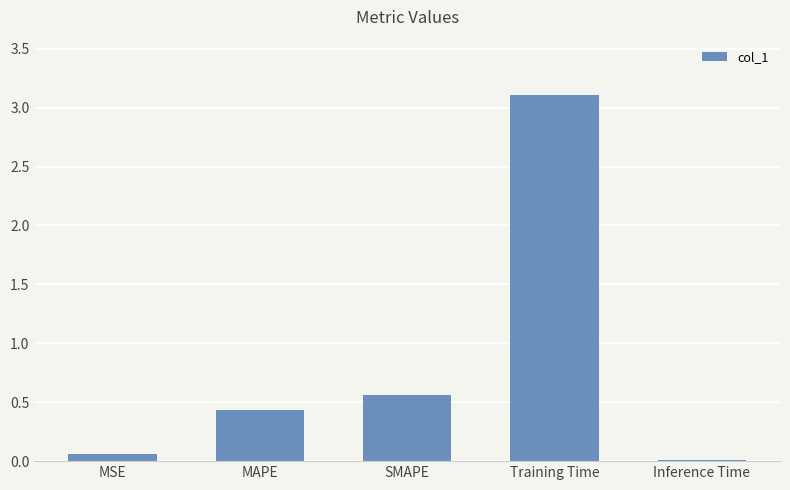

Is it true that the value at SMAPE is 0.9?

False